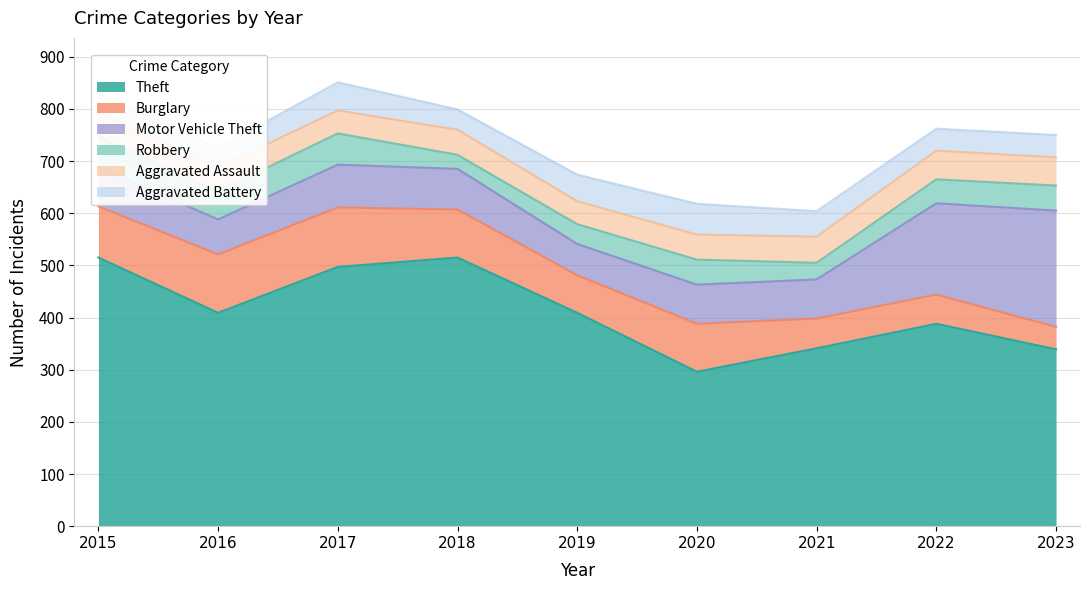

Reading left to right, transcribe all the data shown in this chart.

Theft: 515	409	497	515	409	296	341	388	339
Burglary: 98	112	114	92	72	92	57	56	43
Motor Vehicle Theft: 75	67	82	78	60	75	75	175	223
Robbery: 59	54	60	27	38	48	32	46	48
Aggravated Assault: 46	46	44	48	44	48	50	55	54
Aggravated Battery: 38	37	54	39	51	59	49	42	43